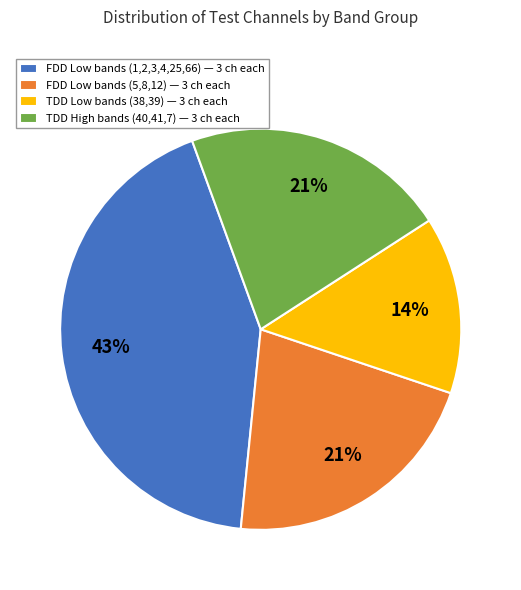

Is it true that FDD Low bands (1,2,3,4,25,66) — 3 ch each is 37% of the pie?

False